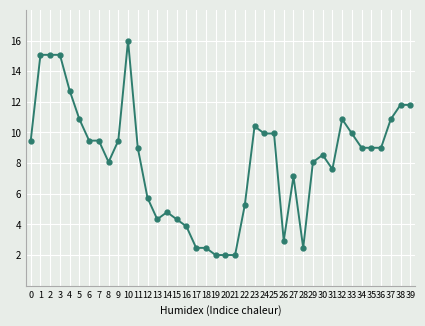

Which has a higher value, 13 or 37?

37